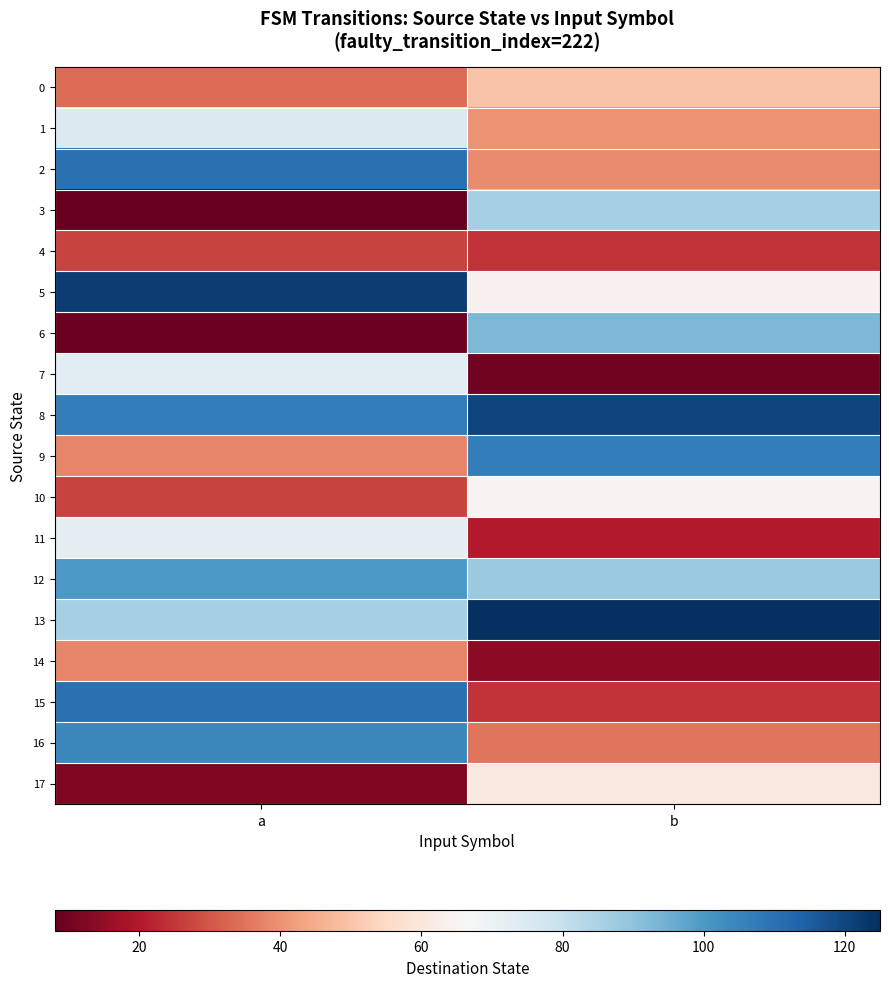

How many distinct data groups are displayed?

18